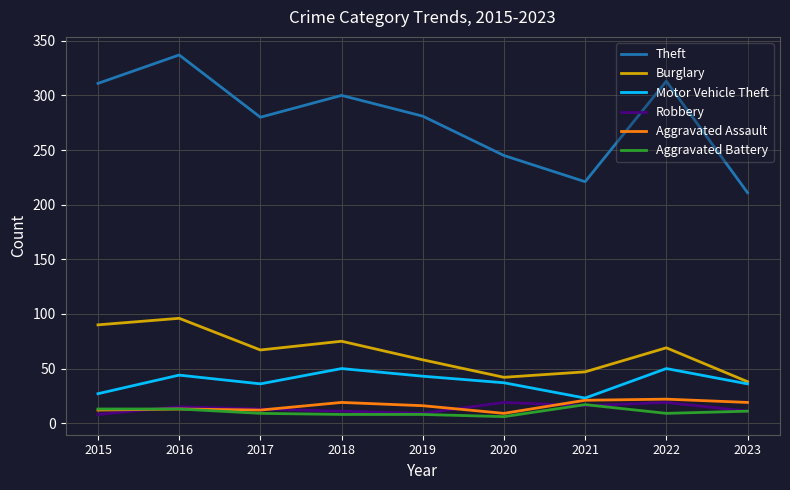

What is the average value of the Burglary series?

65